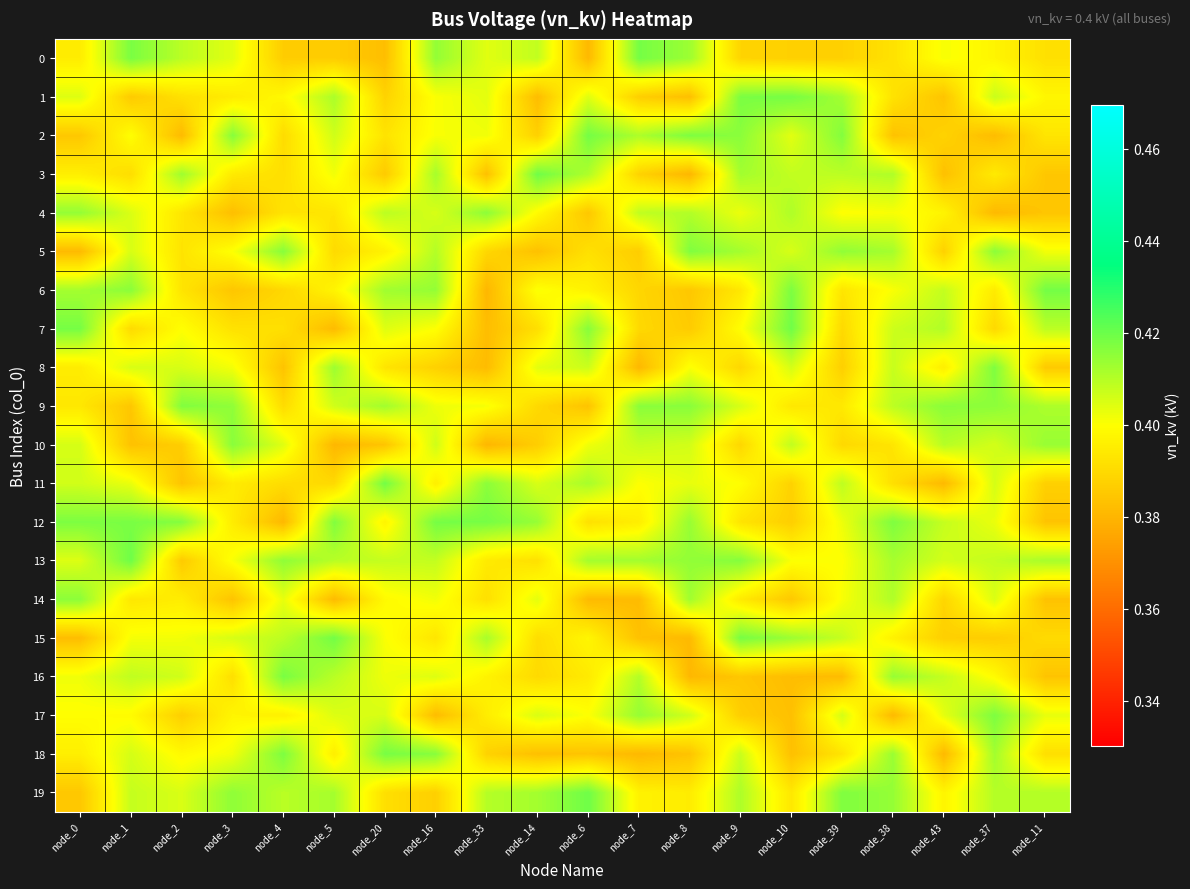

Reading left to right, transcribe all the data shown in this chart.

0: node_0=0.4	node_1=0.4	node_2=0.4	node_3=0.4	node_4=0.4	node_5=0.4	node_20=0.4	node_16=0.4	node_33=0.4	node_14=0.4	node_6=0.4	node_7=0.4	node_8=0.4	node_9=0.4	node_10=0.4	node_39=0.4	node_38=0.4	node_43=0.4	node_37=0.4	node_11=0.4
1: node_0=0.4	node_1=0.4	node_2=0.4	node_3=0.4	node_4=0.4	node_5=0.4	node_20=0.4	node_16=0.4	node_33=0.4	node_14=0.4	node_6=0.4	node_7=0.4	node_8=0.4	node_9=0.4	node_10=0.4	node_39=0.4	node_38=0.4	node_43=0.4	node_37=0.4	node_11=0.4
2: node_0=0.4	node_1=0.4	node_2=0.4	node_3=0.4	node_4=0.4	node_5=0.4	node_20=0.4	node_16=0.4	node_33=0.4	node_14=0.4	node_6=0.4	node_7=0.4	node_8=0.4	node_9=0.4	node_10=0.4	node_39=0.4	node_38=0.4	node_43=0.4	node_37=0.4	node_11=0.4
3: node_0=0.4	node_1=0.4	node_2=0.4	node_3=0.4	node_4=0.4	node_5=0.4	node_20=0.4	node_16=0.4	node_33=0.4	node_14=0.4	node_6=0.4	node_7=0.4	node_8=0.4	node_9=0.4	node_10=0.4	node_39=0.4	node_38=0.4	node_43=0.4	node_37=0.4	node_11=0.4
4: node_0=0.4	node_1=0.4	node_2=0.4	node_3=0.4	node_4=0.4	node_5=0.4	node_20=0.4	node_16=0.4	node_33=0.4	node_14=0.4	node_6=0.4	node_7=0.4	node_8=0.4	node_9=0.4	node_10=0.4	node_39=0.4	node_38=0.4	node_43=0.4	node_37=0.4	node_11=0.4
5: node_0=0.4	node_1=0.4	node_2=0.4	node_3=0.4	node_4=0.4	node_5=0.4	node_20=0.4	node_16=0.4	node_33=0.4	node_14=0.4	node_6=0.4	node_7=0.4	node_8=0.4	node_9=0.4	node_10=0.4	node_39=0.4	node_38=0.4	node_43=0.4	node_37=0.4	node_11=0.4
6: node_0=0.4	node_1=0.4	node_2=0.4	node_3=0.4	node_4=0.4	node_5=0.4	node_20=0.4	node_16=0.4	node_33=0.4	node_14=0.4	node_6=0.4	node_7=0.4	node_8=0.4	node_9=0.4	node_10=0.4	node_39=0.4	node_38=0.4	node_43=0.4	node_37=0.4	node_11=0.4
7: node_0=0.4	node_1=0.4	node_2=0.4	node_3=0.4	node_4=0.4	node_5=0.4	node_20=0.4	node_16=0.4	node_33=0.4	node_14=0.4	node_6=0.4	node_7=0.4	node_8=0.4	node_9=0.4	node_10=0.4	node_39=0.4	node_38=0.4	node_43=0.4	node_37=0.4	node_11=0.4
8: node_0=0.4	node_1=0.4	node_2=0.4	node_3=0.4	node_4=0.4	node_5=0.4	node_20=0.4	node_16=0.4	node_33=0.4	node_14=0.4	node_6=0.4	node_7=0.4	node_8=0.4	node_9=0.4	node_10=0.4	node_39=0.4	node_38=0.4	node_43=0.4	node_37=0.4	node_11=0.4
9: node_0=0.4	node_1=0.4	node_2=0.4	node_3=0.4	node_4=0.4	node_5=0.4	node_20=0.4	node_16=0.4	node_33=0.4	node_14=0.4	node_6=0.4	node_7=0.4	node_8=0.4	node_9=0.4	node_10=0.4	node_39=0.4	node_38=0.4	node_43=0.4	node_37=0.4	node_11=0.4
10: node_0=0.4	node_1=0.4	node_2=0.4	node_3=0.4	node_4=0.4	node_5=0.4	node_20=0.4	node_16=0.4	node_33=0.4	node_14=0.4	node_6=0.4	node_7=0.4	node_8=0.4	node_9=0.4	node_10=0.4	node_39=0.4	node_38=0.4	node_43=0.4	node_37=0.4	node_11=0.4
11: node_0=0.4	node_1=0.4	node_2=0.4	node_3=0.4	node_4=0.4	node_5=0.4	node_20=0.4	node_16=0.4	node_33=0.4	node_14=0.4	node_6=0.4	node_7=0.4	node_8=0.4	node_9=0.4	node_10=0.4	node_39=0.4	node_38=0.4	node_43=0.4	node_37=0.4	node_11=0.4
12: node_0=0.4	node_1=0.4	node_2=0.4	node_3=0.4	node_4=0.4	node_5=0.4	node_20=0.4	node_16=0.4	node_33=0.4	node_14=0.4	node_6=0.4	node_7=0.4	node_8=0.4	node_9=0.4	node_10=0.4	node_39=0.4	node_38=0.4	node_43=0.4	node_37=0.4	node_11=0.4
13: node_0=0.4	node_1=0.4	node_2=0.4	node_3=0.4	node_4=0.4	node_5=0.4	node_20=0.4	node_16=0.4	node_33=0.4	node_14=0.4	node_6=0.4	node_7=0.4	node_8=0.4	node_9=0.4	node_10=0.4	node_39=0.4	node_38=0.4	node_43=0.4	node_37=0.4	node_11=0.4
14: node_0=0.4	node_1=0.4	node_2=0.4	node_3=0.4	node_4=0.4	node_5=0.4	node_20=0.4	node_16=0.4	node_33=0.4	node_14=0.4	node_6=0.4	node_7=0.4	node_8=0.4	node_9=0.4	node_10=0.4	node_39=0.4	node_38=0.4	node_43=0.4	node_37=0.4	node_11=0.4
15: node_0=0.4	node_1=0.4	node_2=0.4	node_3=0.4	node_4=0.4	node_5=0.4	node_20=0.4	node_16=0.4	node_33=0.4	node_14=0.4	node_6=0.4	node_7=0.4	node_8=0.4	node_9=0.4	node_10=0.4	node_39=0.4	node_38=0.4	node_43=0.4	node_37=0.4	node_11=0.4
16: node_0=0.4	node_1=0.4	node_2=0.4	node_3=0.4	node_4=0.4	node_5=0.4	node_20=0.4	node_16=0.4	node_33=0.4	node_14=0.4	node_6=0.4	node_7=0.4	node_8=0.4	node_9=0.4	node_10=0.4	node_39=0.4	node_38=0.4	node_43=0.4	node_37=0.4	node_11=0.4
17: node_0=0.4	node_1=0.4	node_2=0.4	node_3=0.4	node_4=0.4	node_5=0.4	node_20=0.4	node_16=0.4	node_33=0.4	node_14=0.4	node_6=0.4	node_7=0.4	node_8=0.4	node_9=0.4	node_10=0.4	node_39=0.4	node_38=0.4	node_43=0.4	node_37=0.4	node_11=0.4
18: node_0=0.4	node_1=0.4	node_2=0.4	node_3=0.4	node_4=0.4	node_5=0.4	node_20=0.4	node_16=0.4	node_33=0.4	node_14=0.4	node_6=0.4	node_7=0.4	node_8=0.4	node_9=0.4	node_10=0.4	node_39=0.4	node_38=0.4	node_43=0.4	node_37=0.4	node_11=0.4
19: node_0=0.4	node_1=0.4	node_2=0.4	node_3=0.4	node_4=0.4	node_5=0.4	node_20=0.4	node_16=0.4	node_33=0.4	node_14=0.4	node_6=0.4	node_7=0.4	node_8=0.4	node_9=0.4	node_10=0.4	node_39=0.4	node_38=0.4	node_43=0.4	node_37=0.4	node_11=0.4